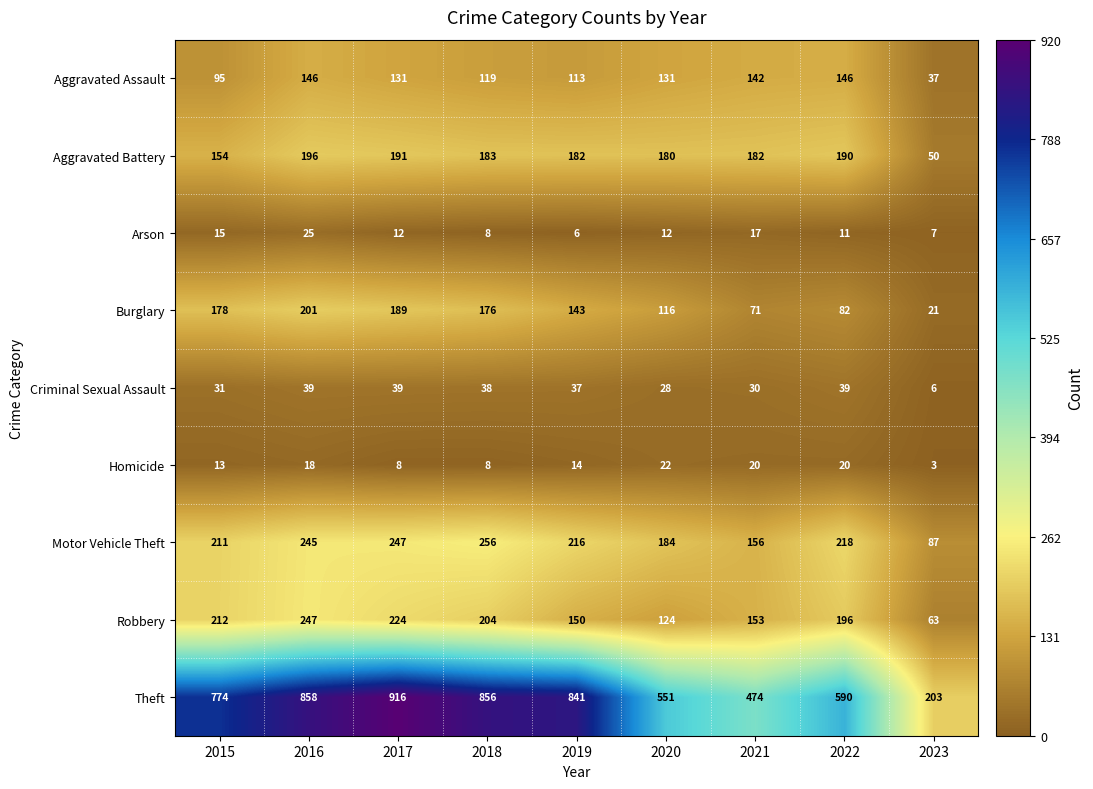

At which category does the chart reach its minimum across all series?

2023